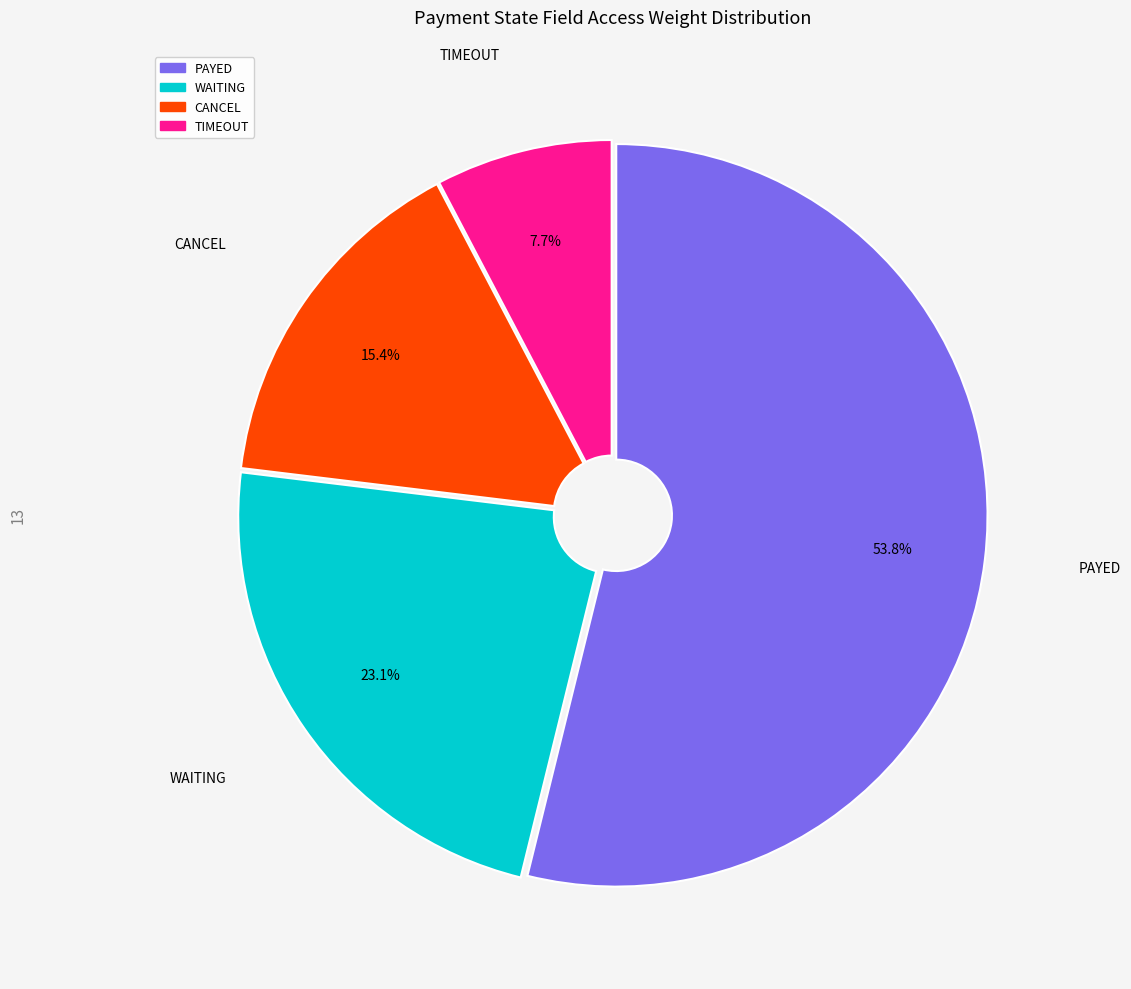

Is there a majority slice in this chart?

Yes